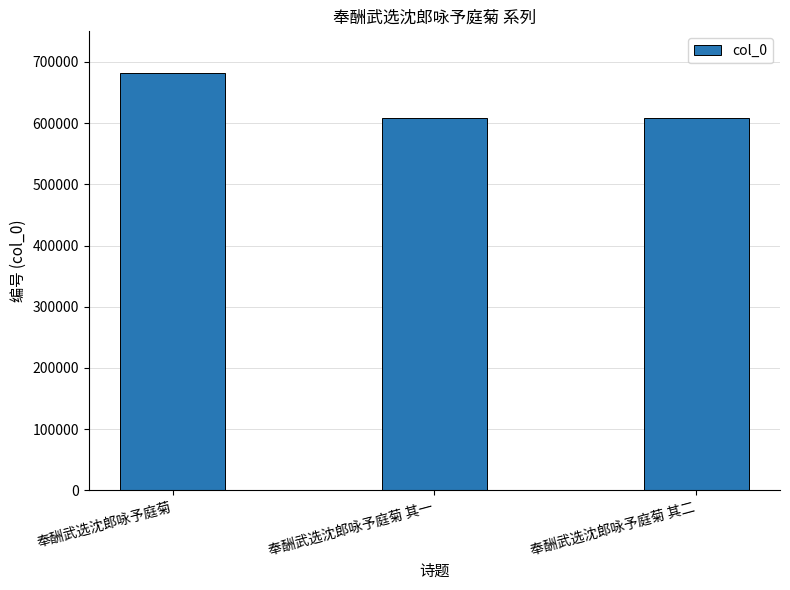

What is the sum of the values at 奉酬武选沈郎咏予庭菊 其一 and 奉酬武选沈郎咏予庭菊 其二?

1217709